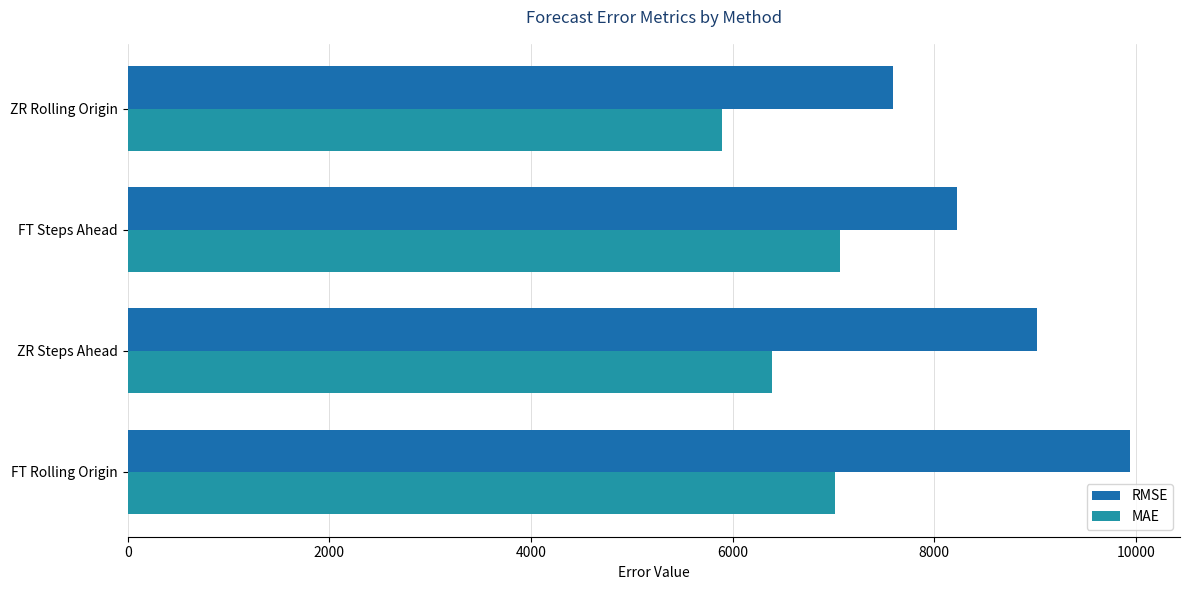

At FT Steps Ahead, list the series in order from largest to smallest.

RMSE, MAE